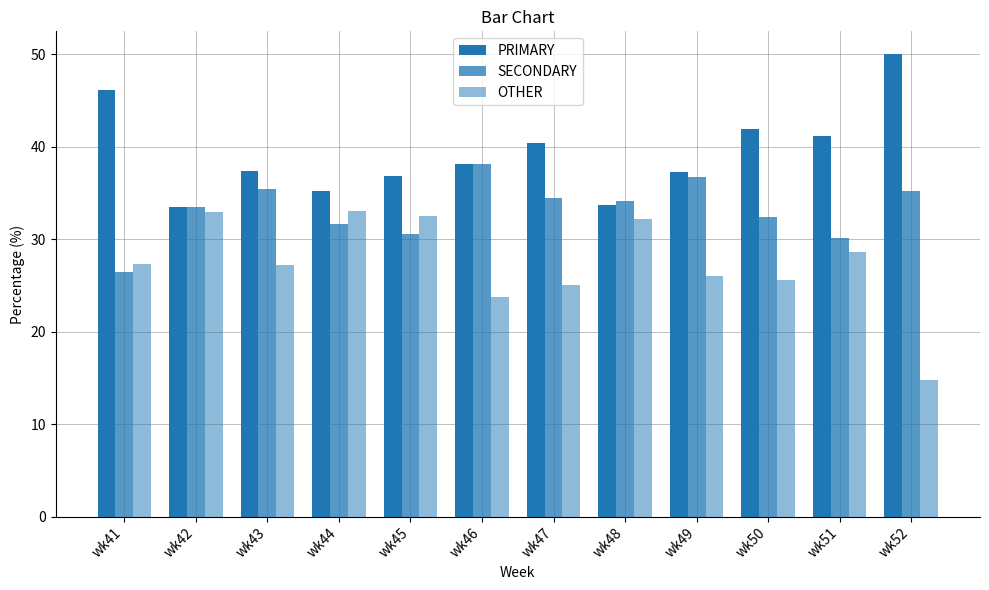

What is the sum of the PRIMARY values at wk50 and wk47?

82.4